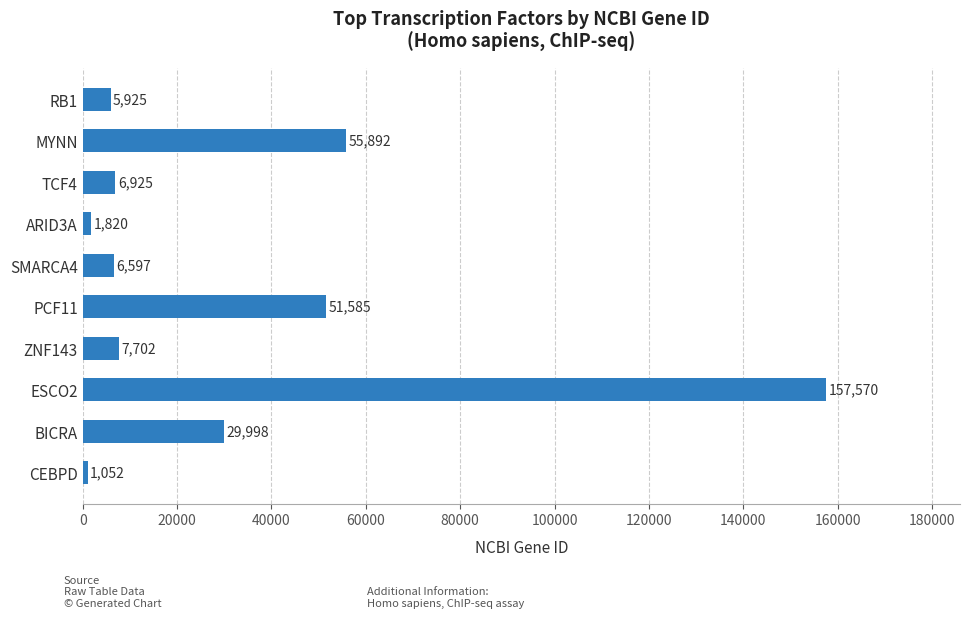

At which label is the value closest to 79311?

MYNN